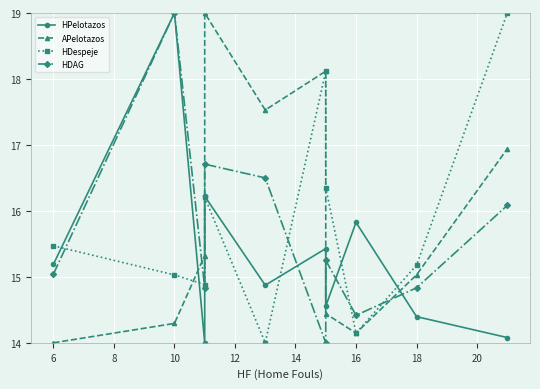

Which series has the largest range (max minus min)?

HPelotazos